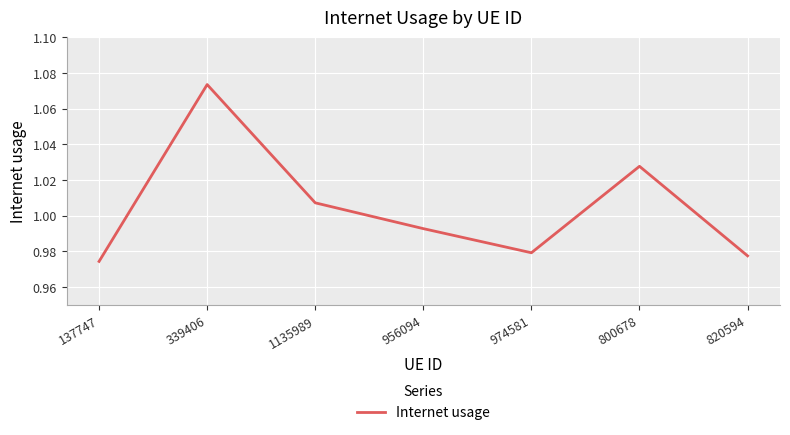

Does the chart display data point markers on the line(s)?

No